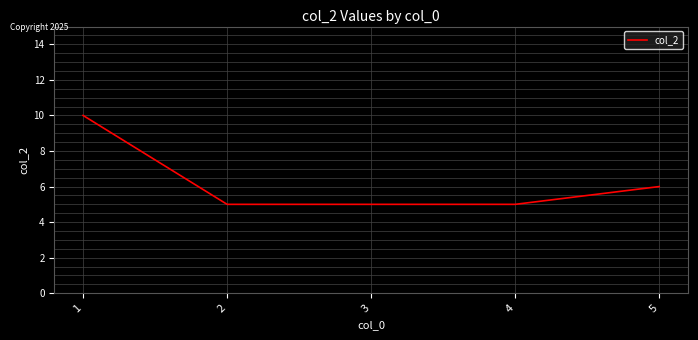

Approximately how many times larger is the value at 5 compared to 1?

0.6